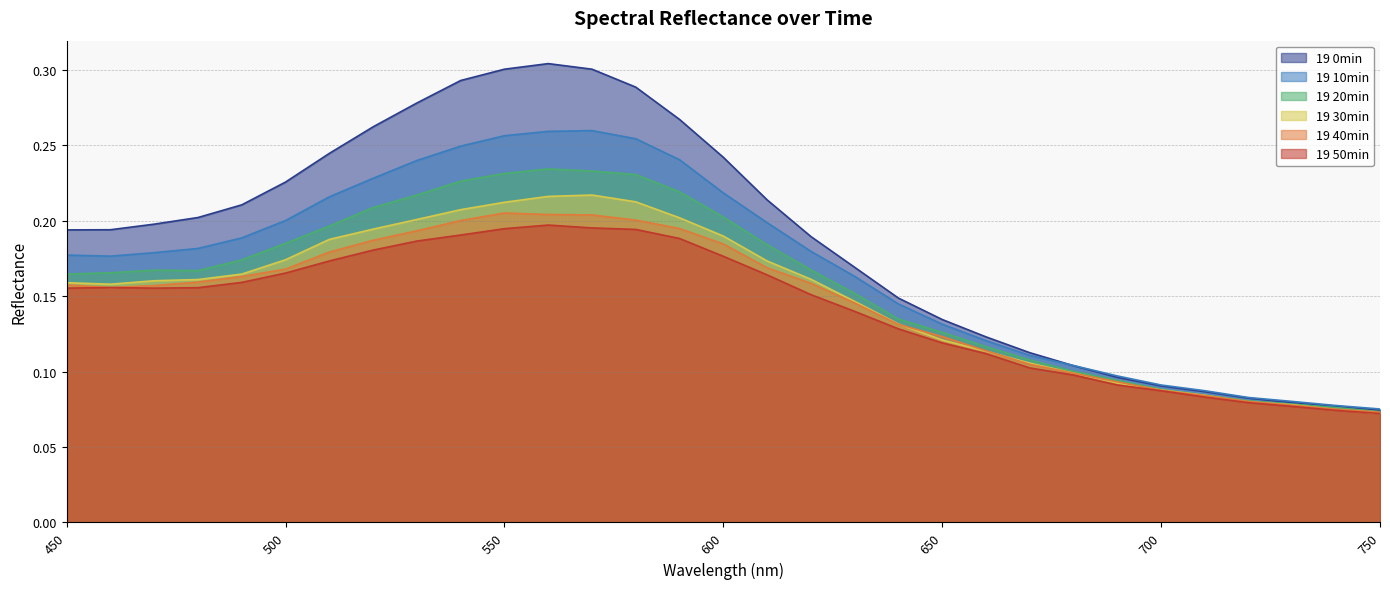

True or false: 19 0min and 19 50min intersect in this chart.

False